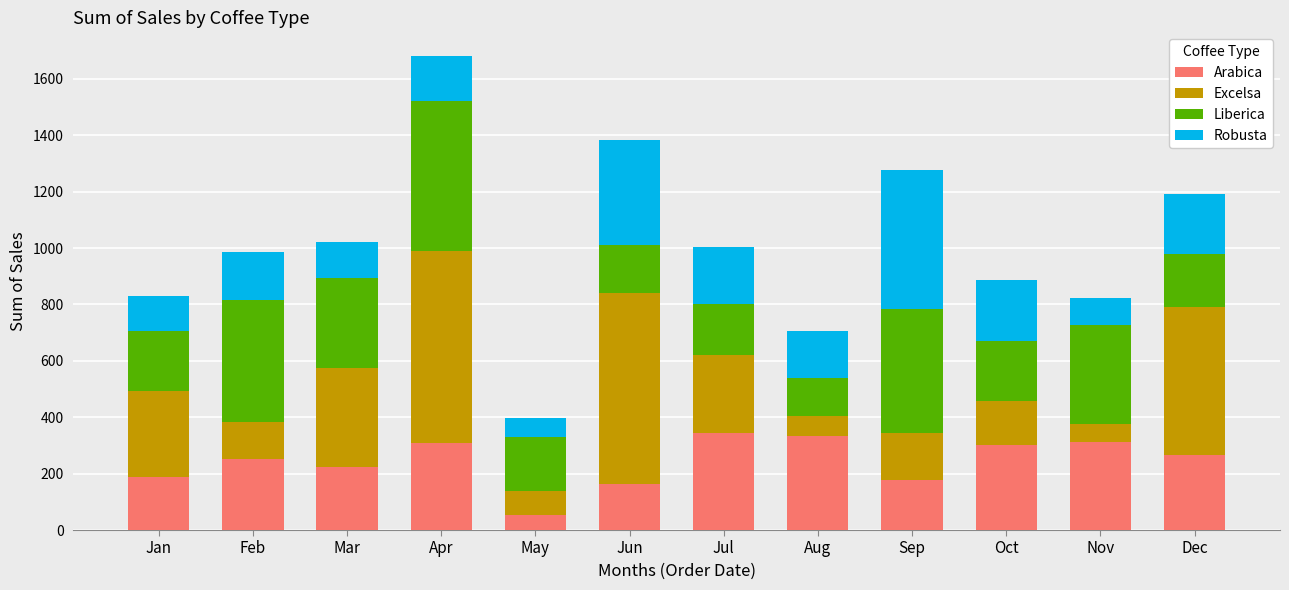

What is the total value across all series at Nov?

823.4